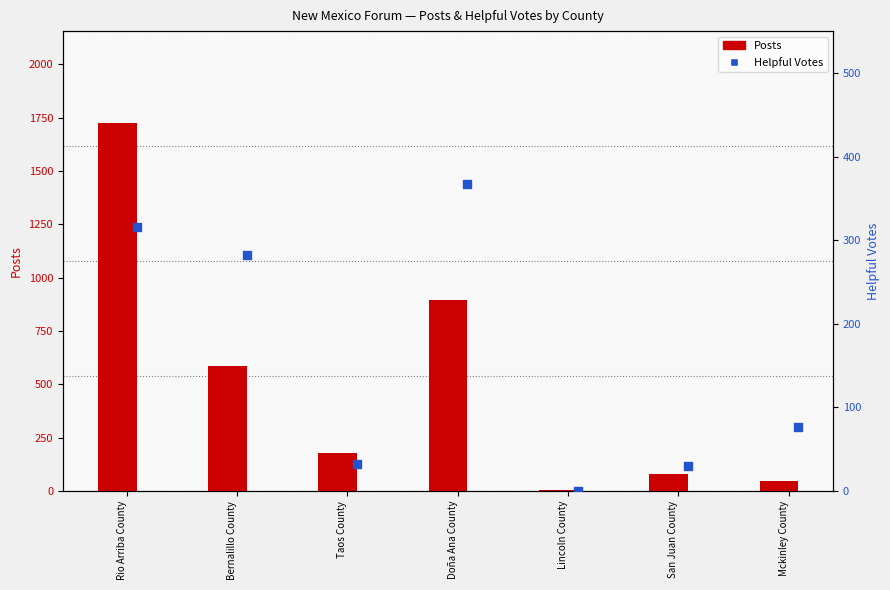

Which series contains the highest Y value?

Posts